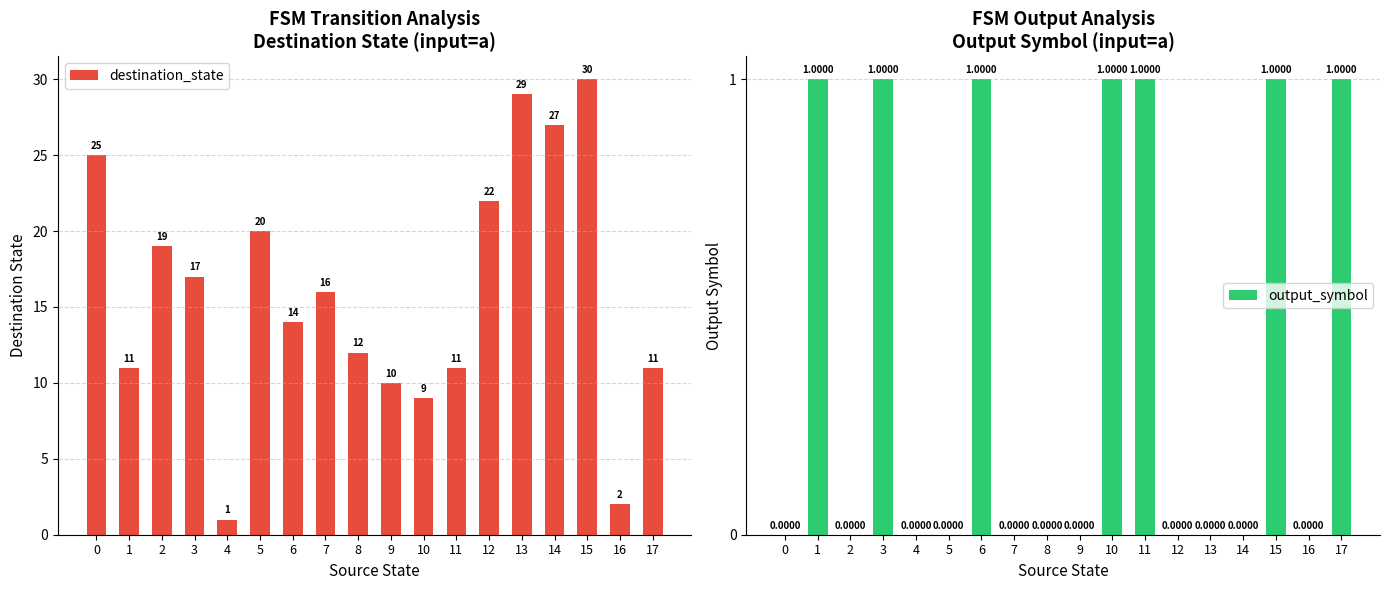

How many values in the output_symbol series exceed 0?

7